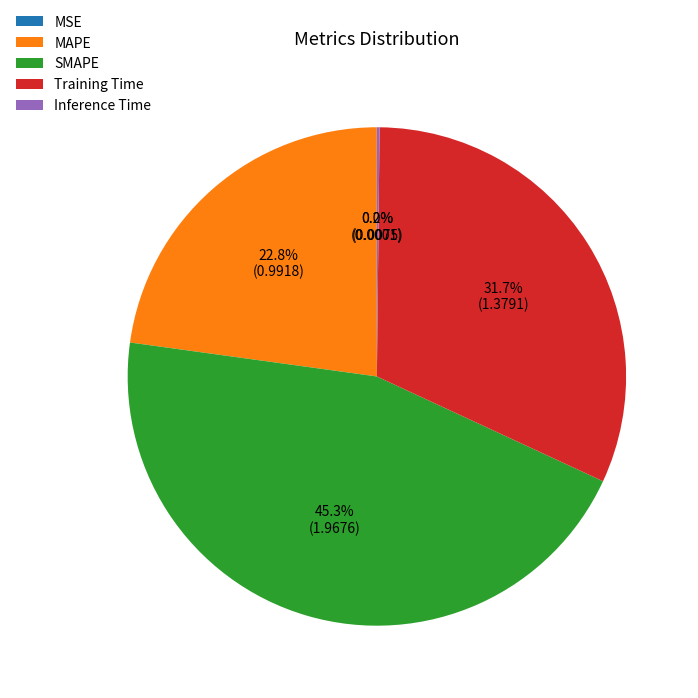

How much of the chart is everything except SMAPE?

54.7%